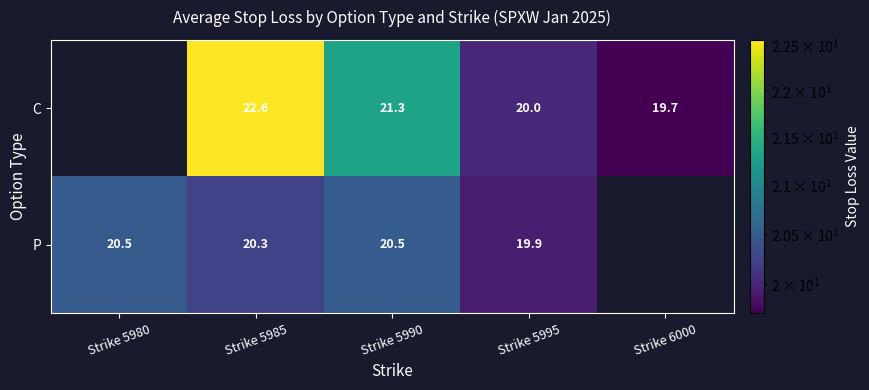

Which series changed the most between Strike 5990 and Strike 5995?

C